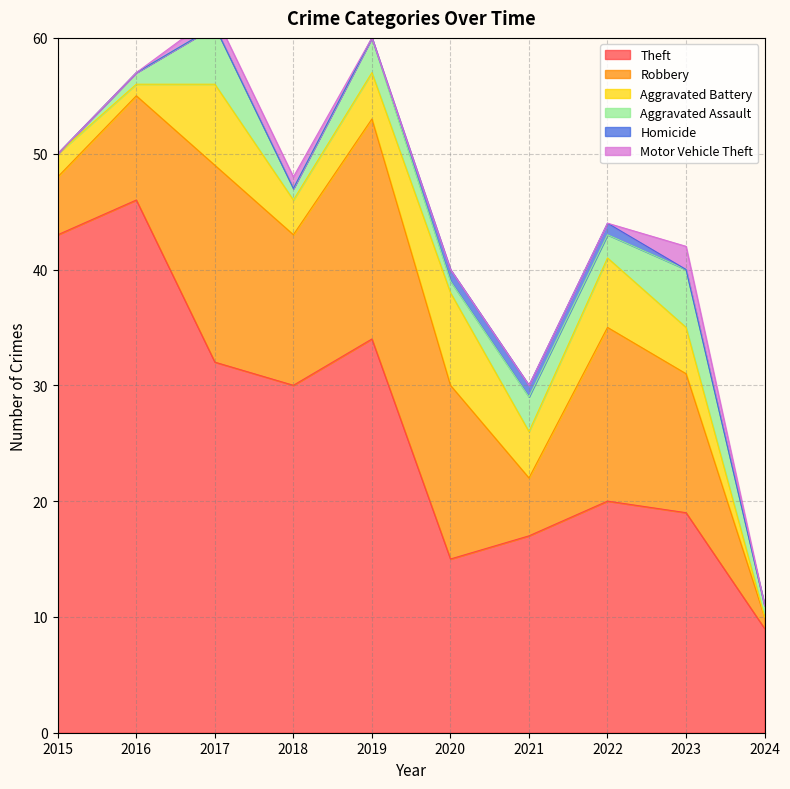

What are all the series names shown in the legend?

Theft, Robbery, Aggravated Battery, Aggravated Assault, Homicide, Motor Vehicle Theft